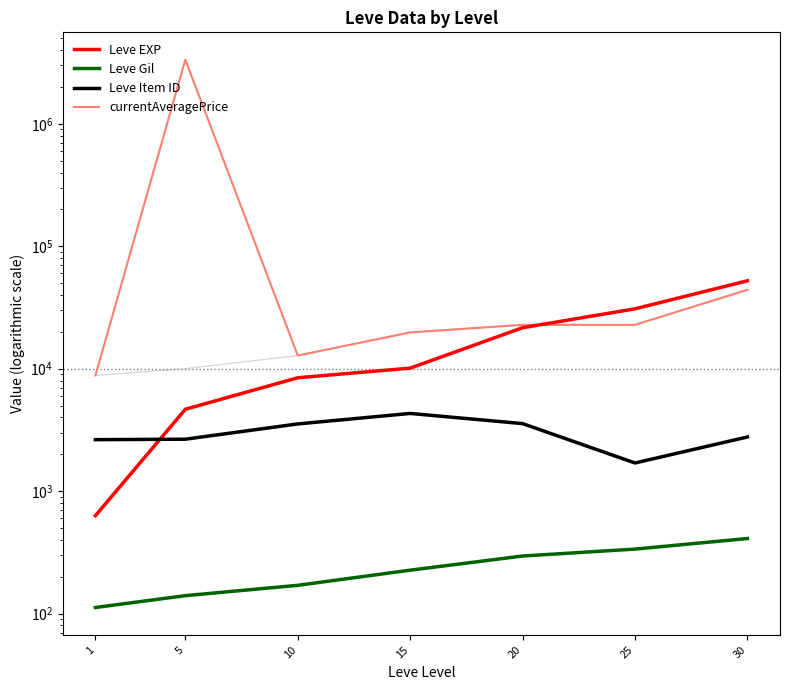

Rank the series at 10 from highest to lowest value.

currentAveragePrice, Leve EXP, Leve Item ID, Leve Gil